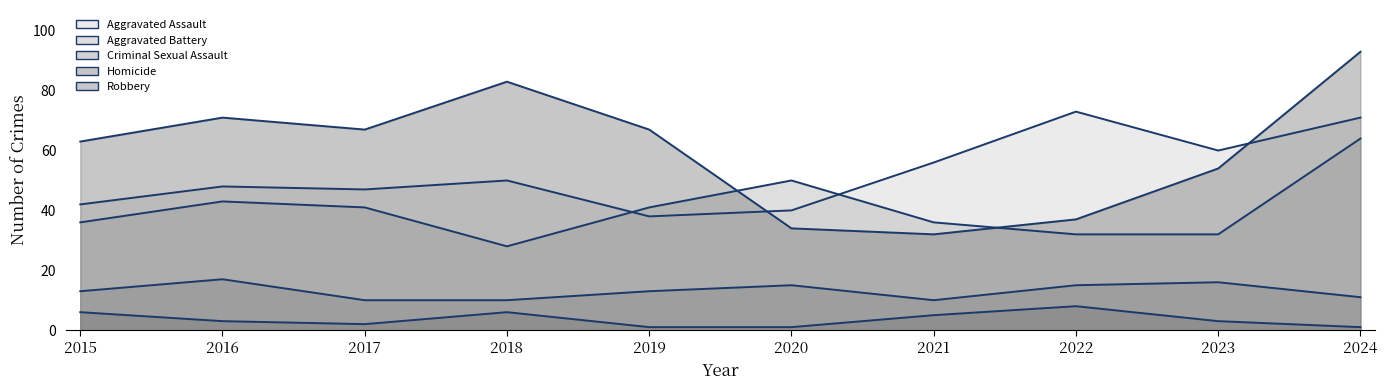

How many categories are shown in the chart?

10